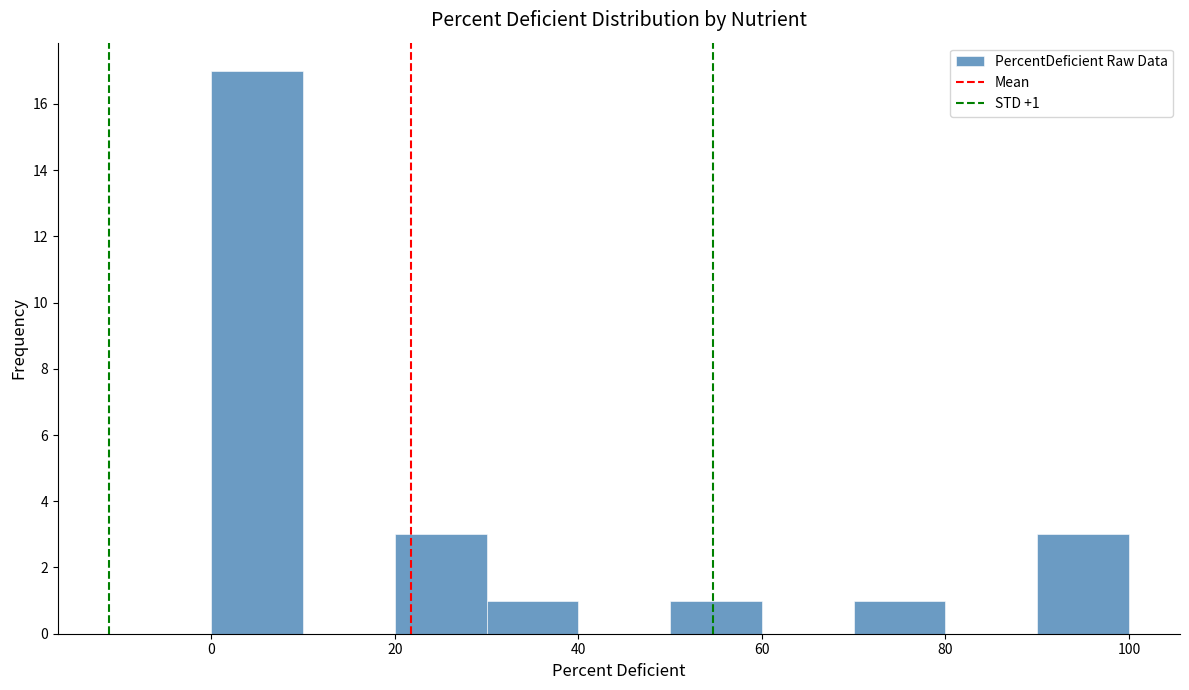

Over which range of the x-axis is the bar tallest?

0 to 10